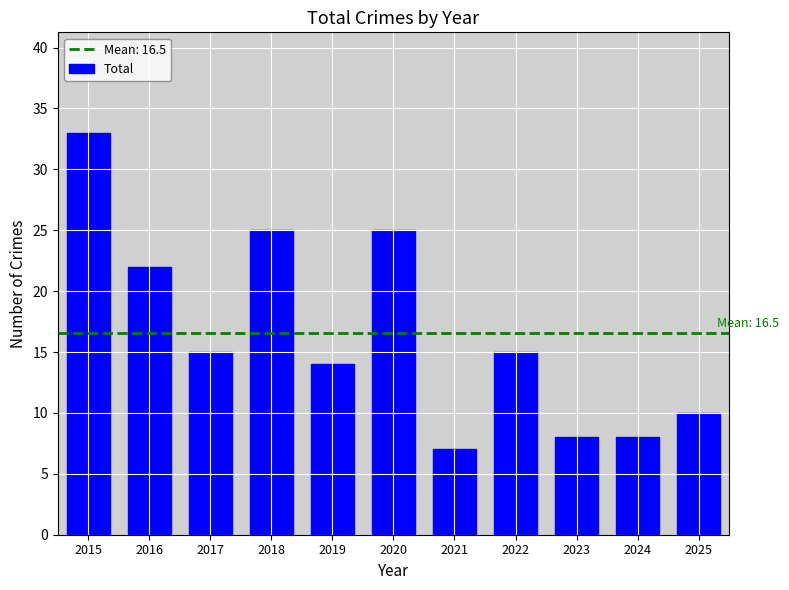

How many values are below 15?

5